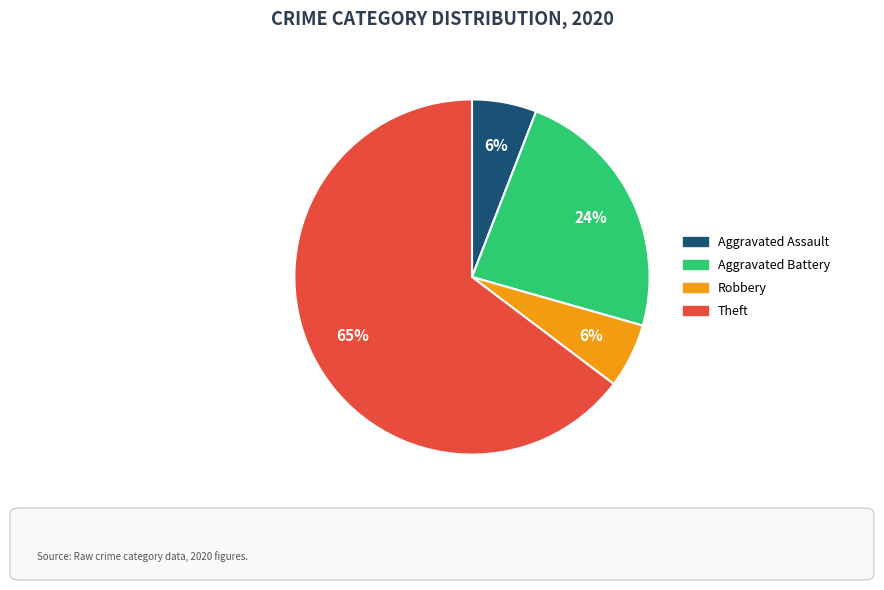

True or false: Aggravated Battery accounts for 24% of the total.

True